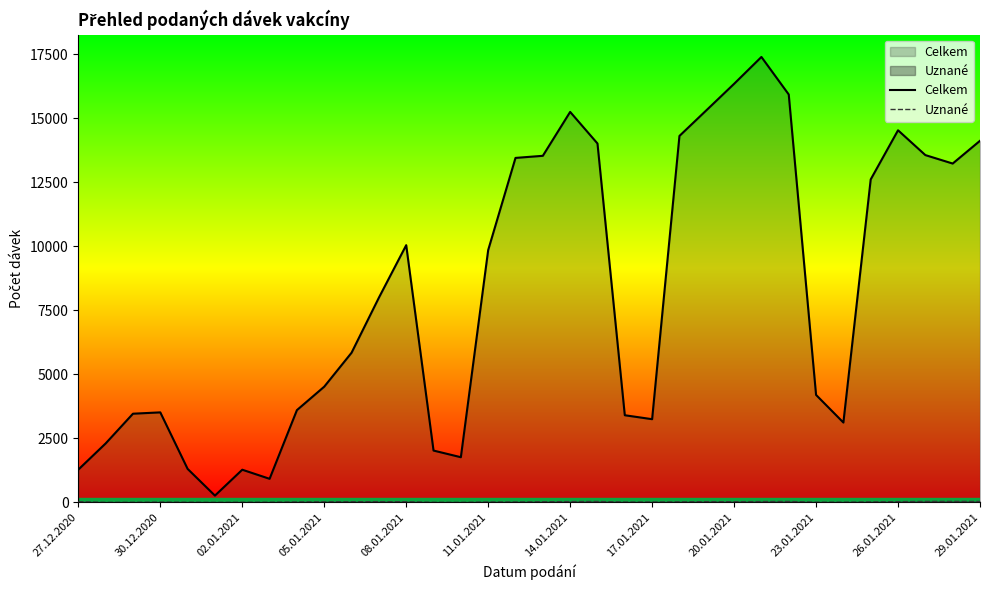

What is the value of the Uznané point at the 34th from the left?

40